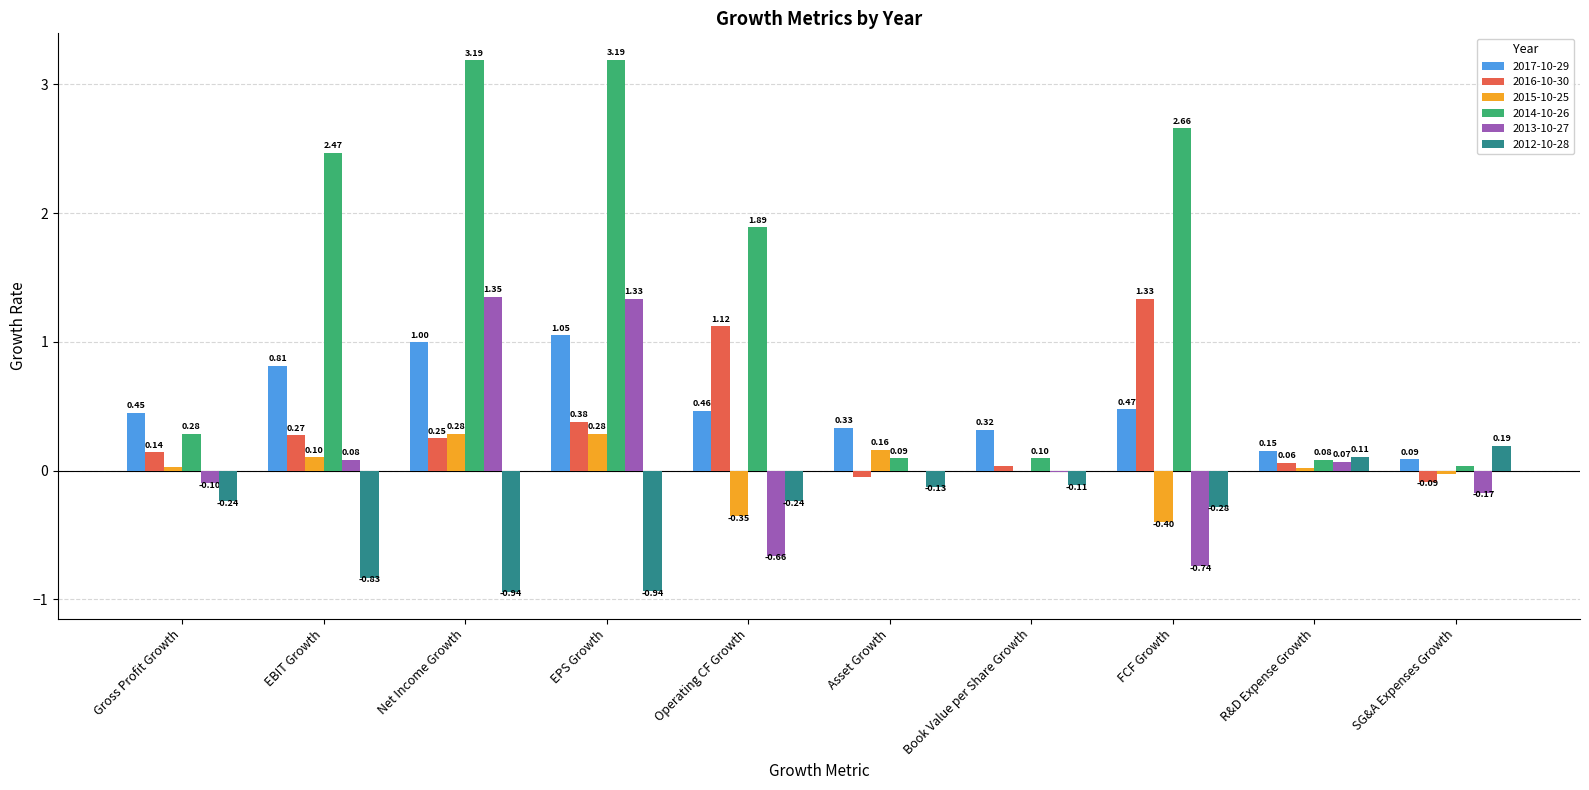

What are all the series names shown in the legend?

2017-10-29, 2016-10-30, 2015-10-25, 2014-10-26, 2013-10-27, 2012-10-28